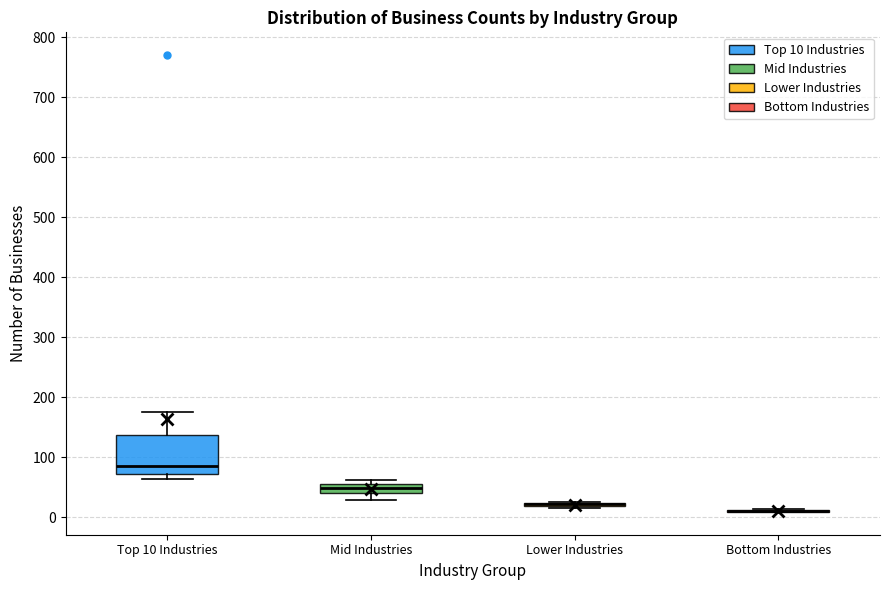

Which box is the tallest, from its lower edge to its upper edge?

Top 10 Industries